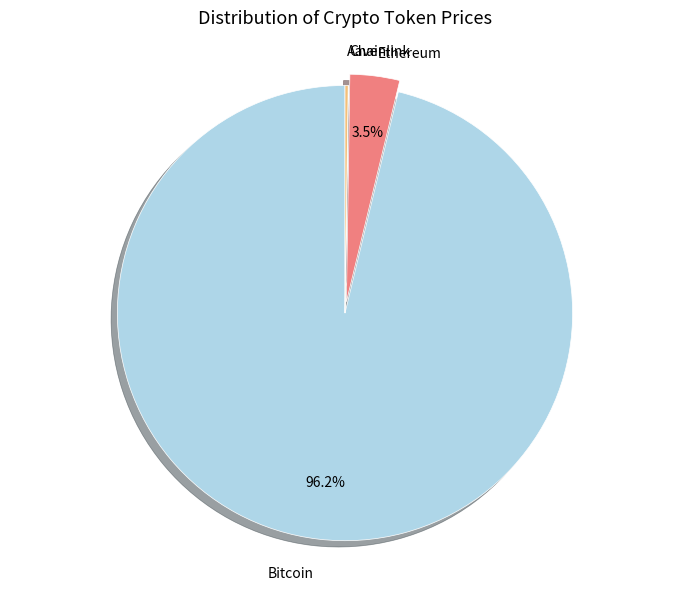

Between Ethereum and Bitcoin, which is larger?

Bitcoin